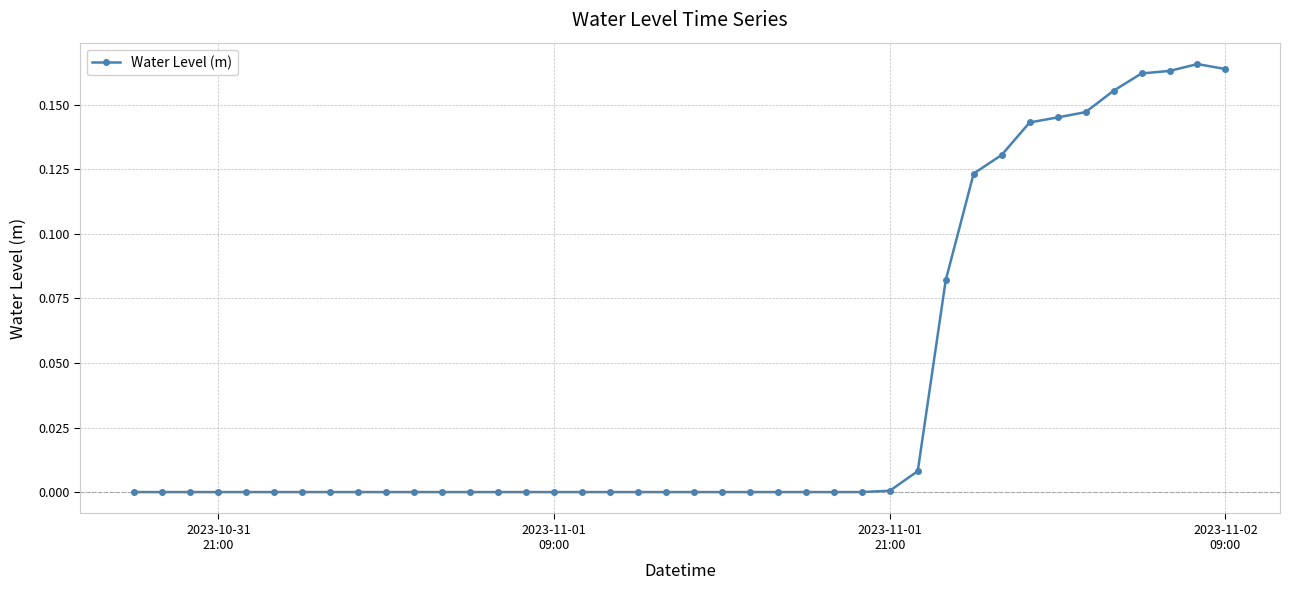

What is the sum of all values?

1.6